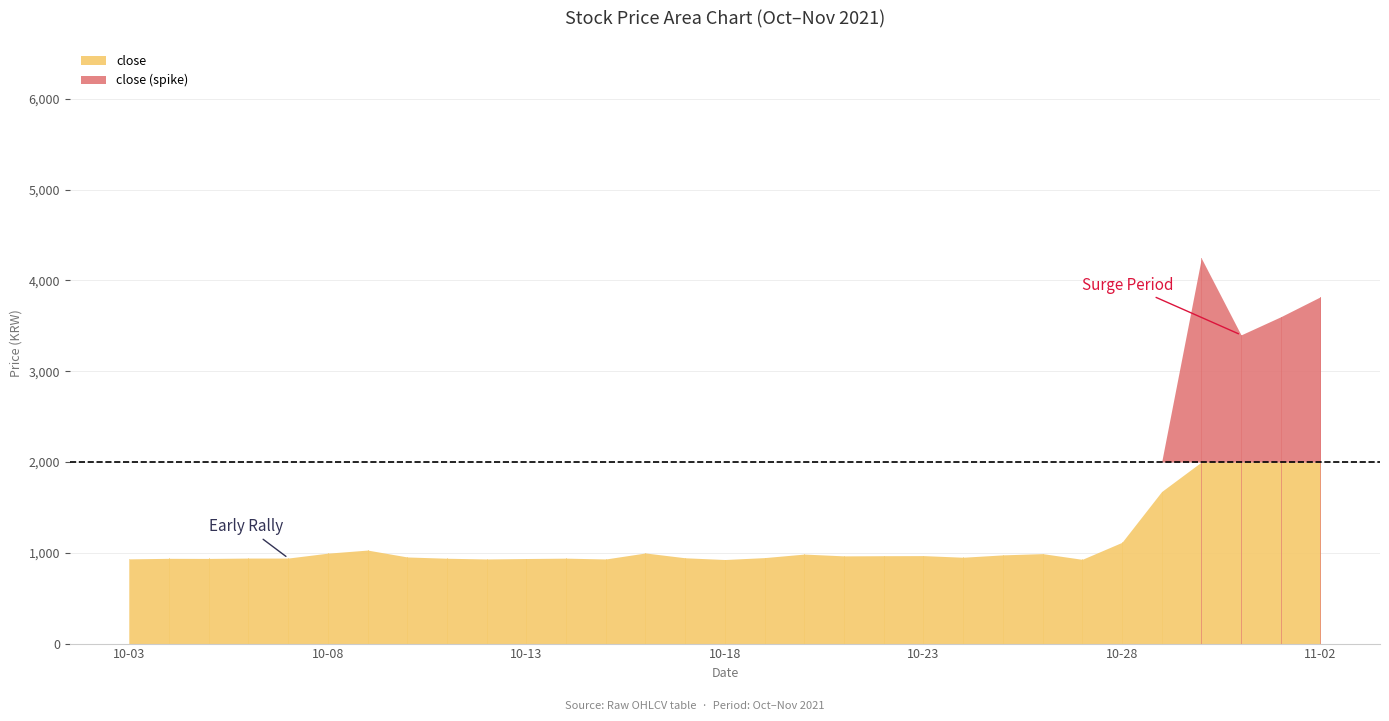

True or false: close and low cross at least once.

False